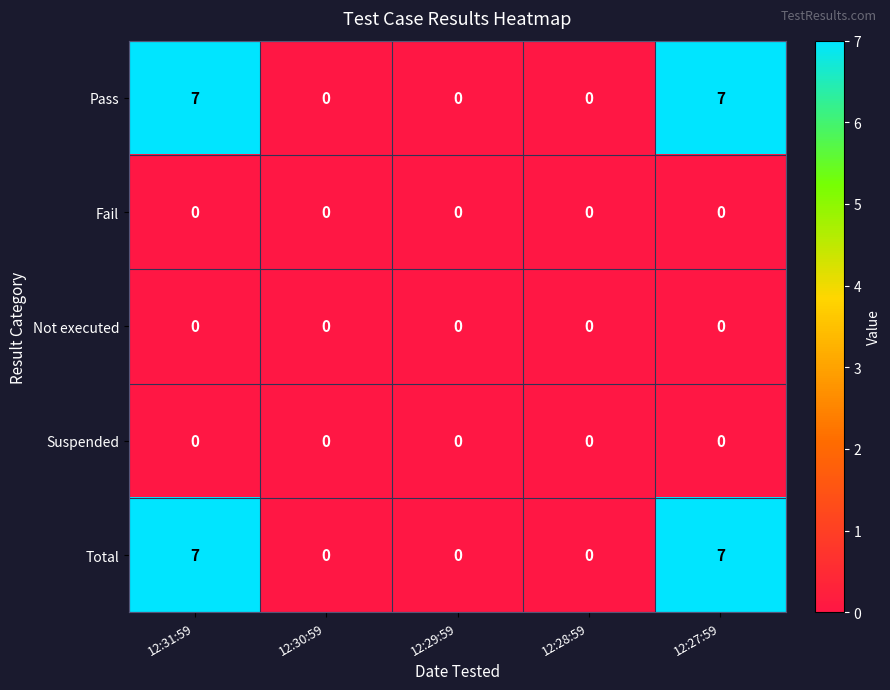

What is the spread (max minus min) of values at 12:27:59?

7